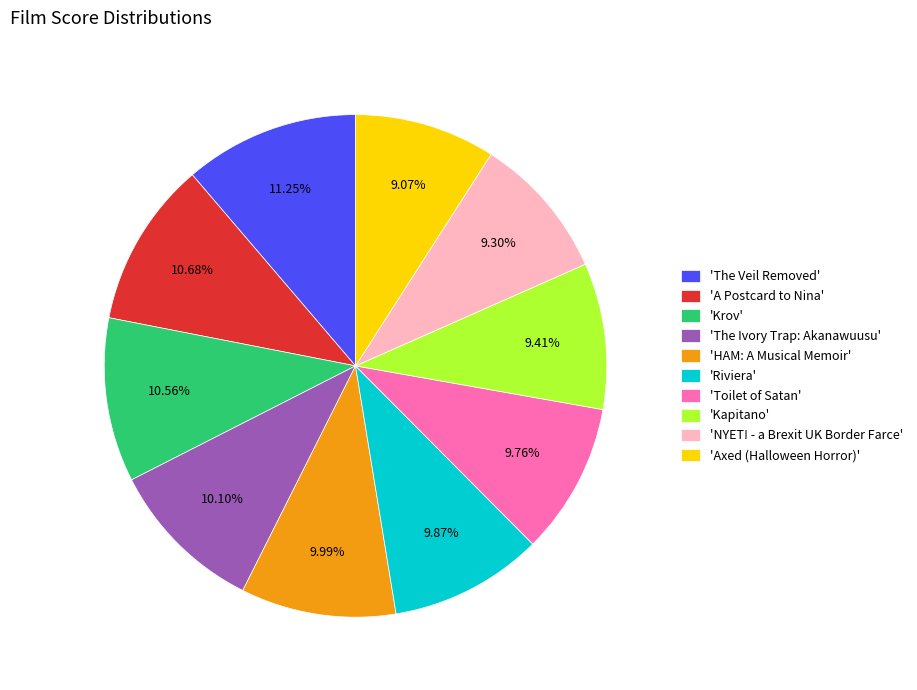

What is the ratio of the value at 'Riviera' to the value at 'Krov'?

0.9